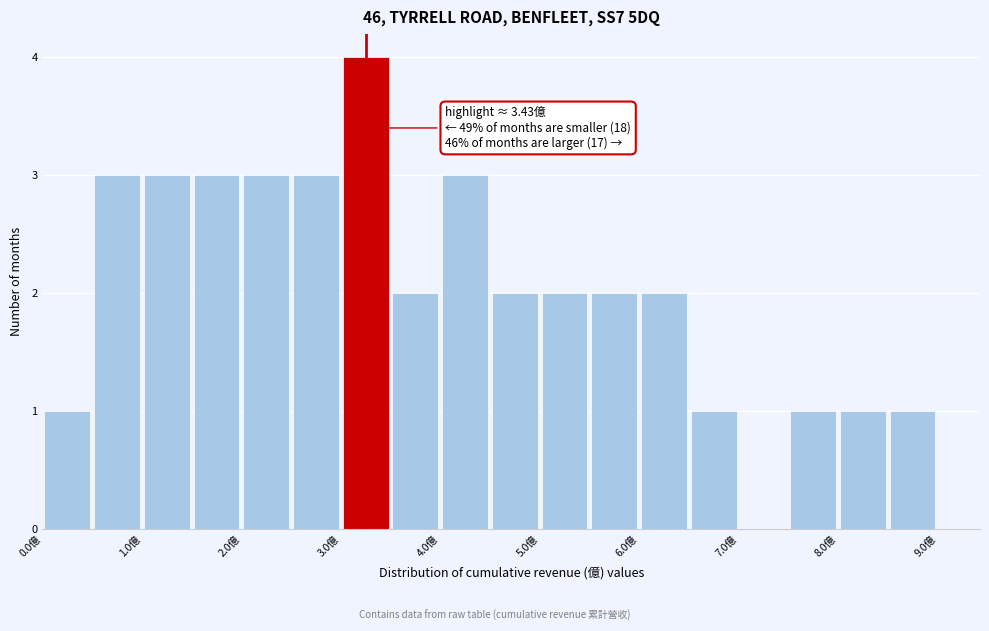

Which range on the x-axis has the tallest bar?

3.0 to 3.5